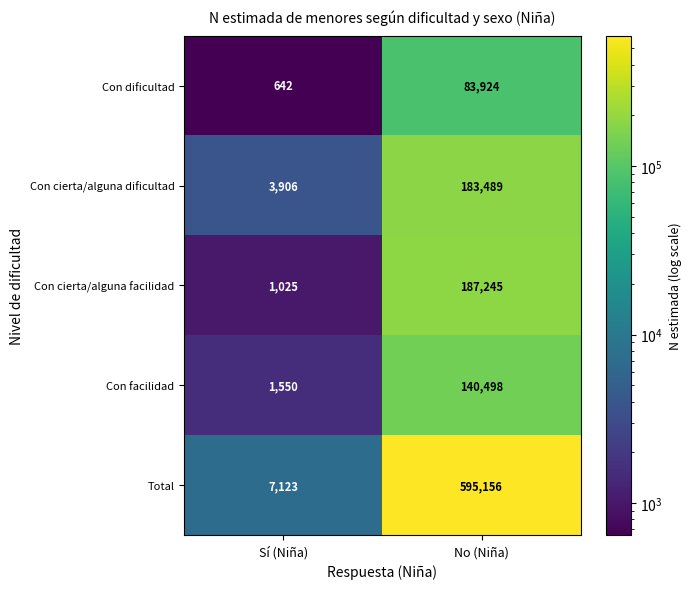

At which category does the chart reach its peak across all series?

No (Niña)